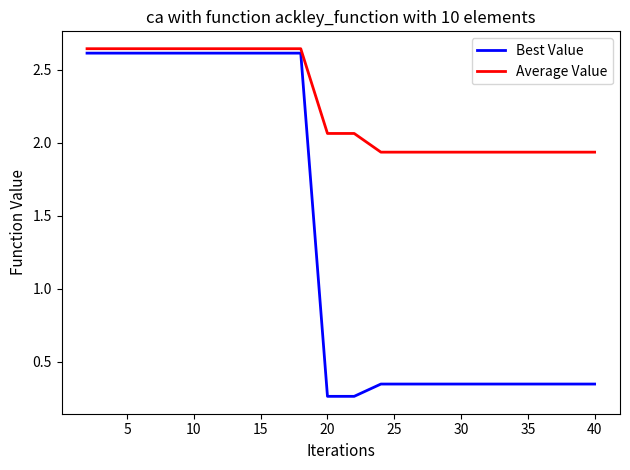

At how many categories does at least one series exceed 2?

11